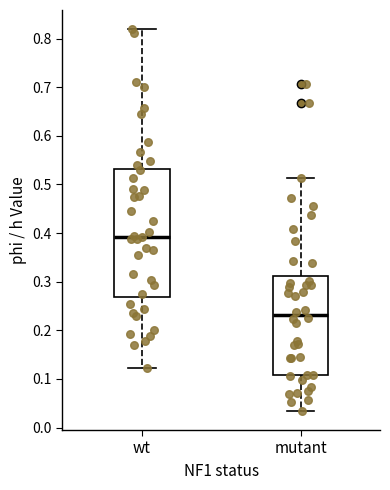

Comparing the boxes themselves (not the whiskers), which one is the tallest?

wt